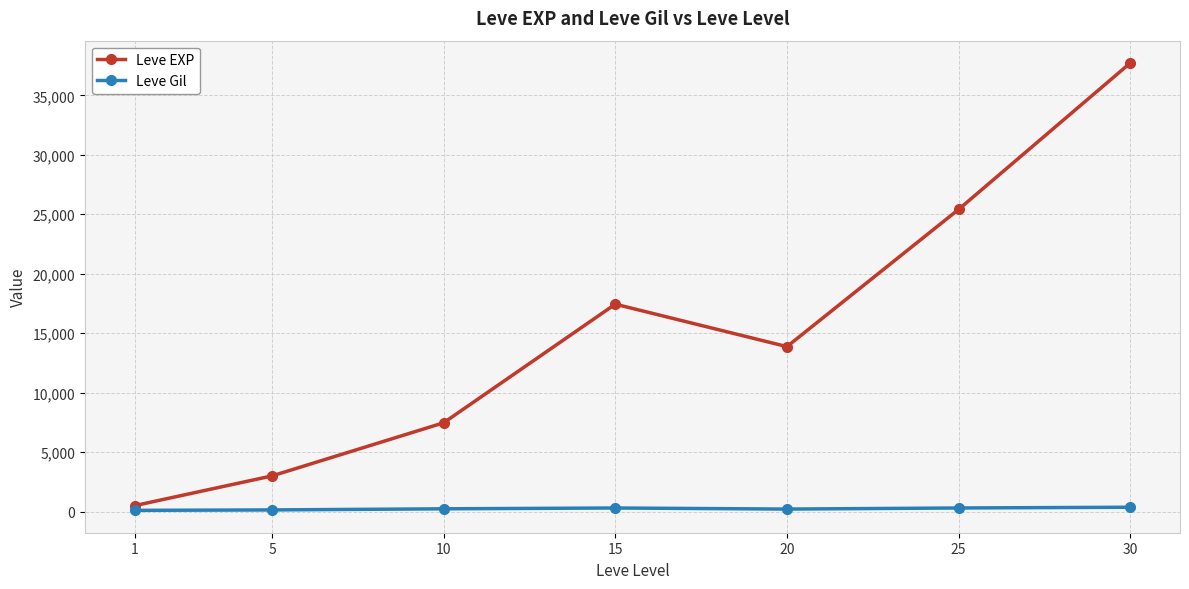

What is the difference between the Leve Gil values at 25 and 5?

163.3